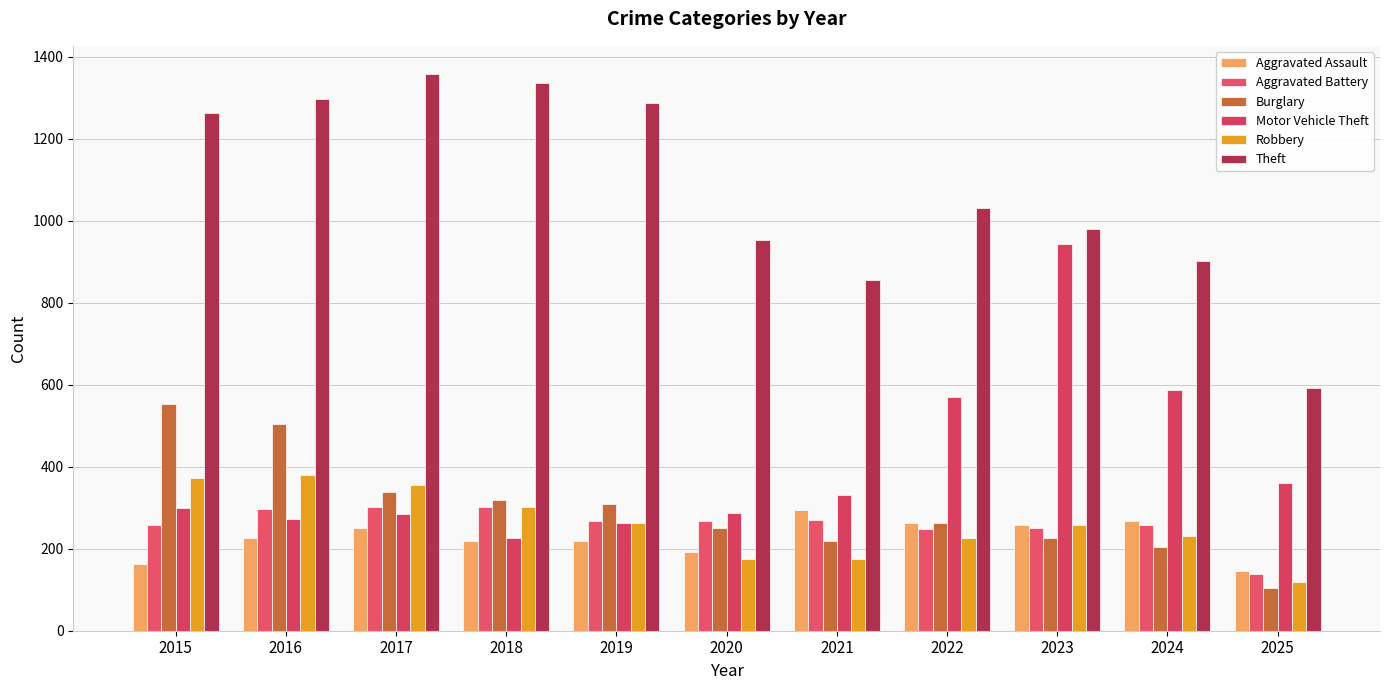

How many values in the Theft series are below 1032?

5